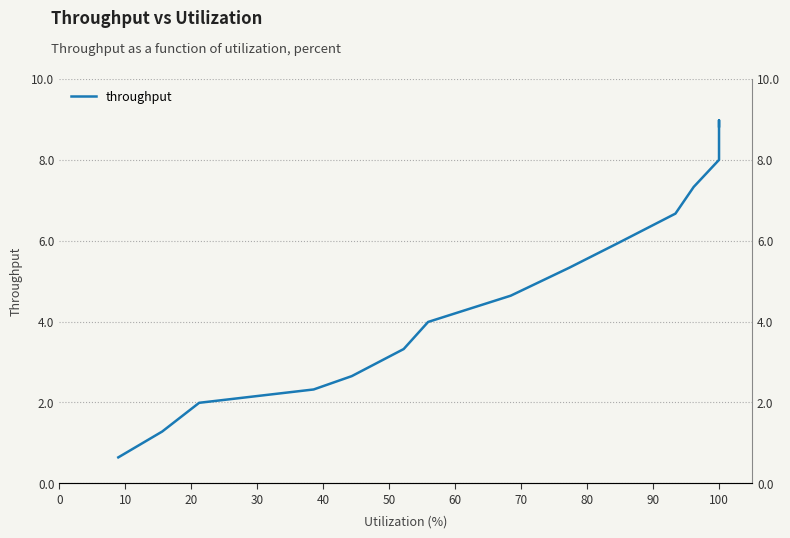

How many points are higher than both their immediate neighbors (excluding endpoints)?

1